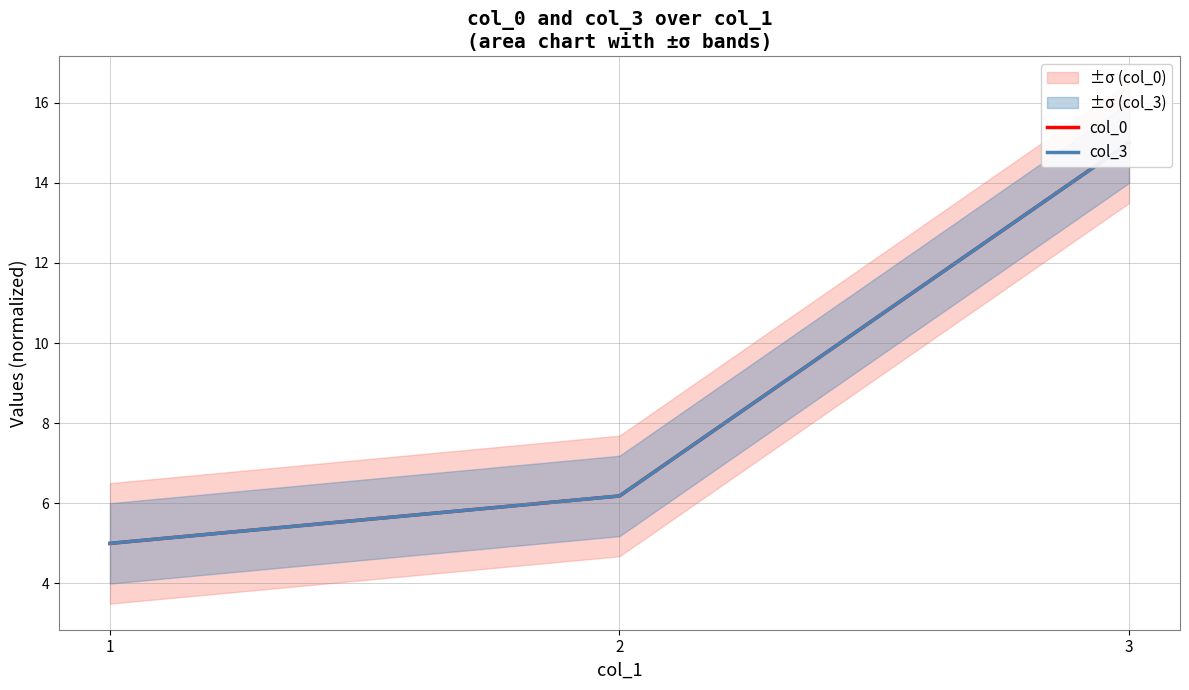

Count the number of data series in this chart.

2